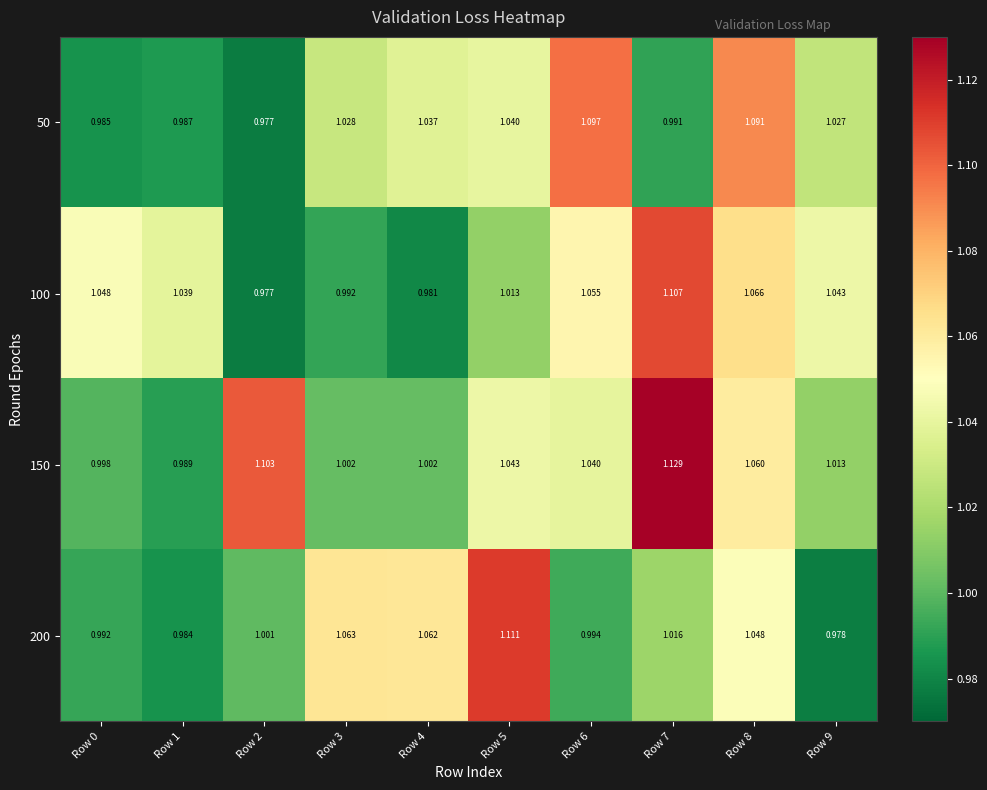

Count the number of categories in the chart.

10